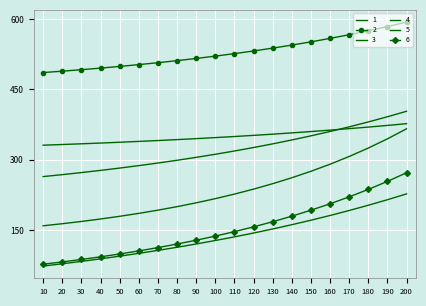

What is the difference between the 2 values at 20 and 30?

3.2